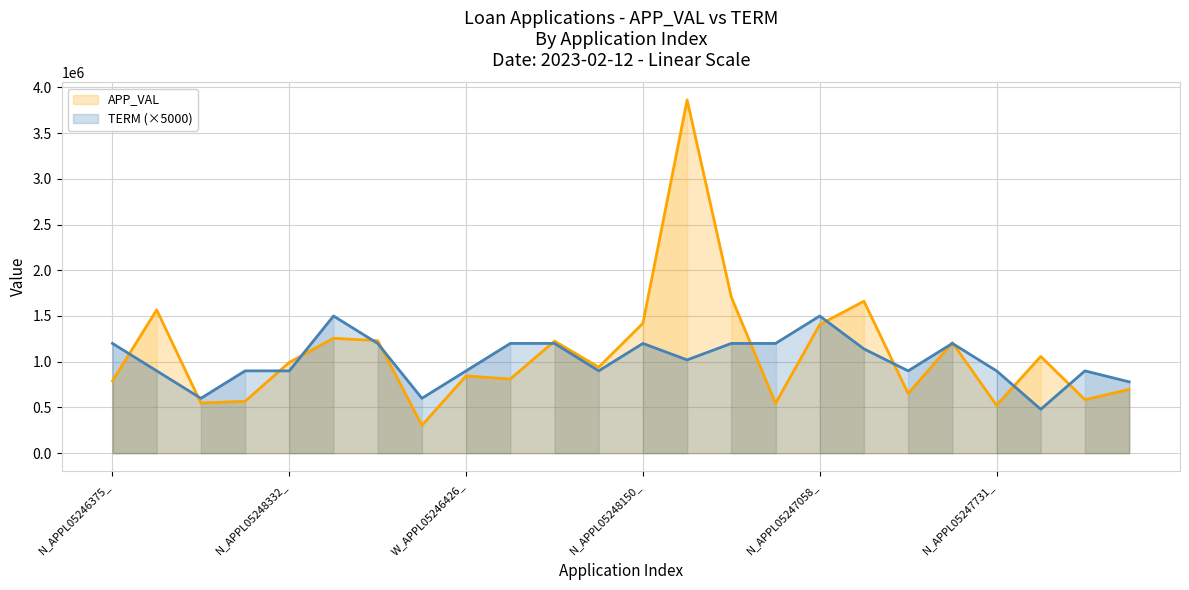

How many values in the TERM series are below 1020000?

12